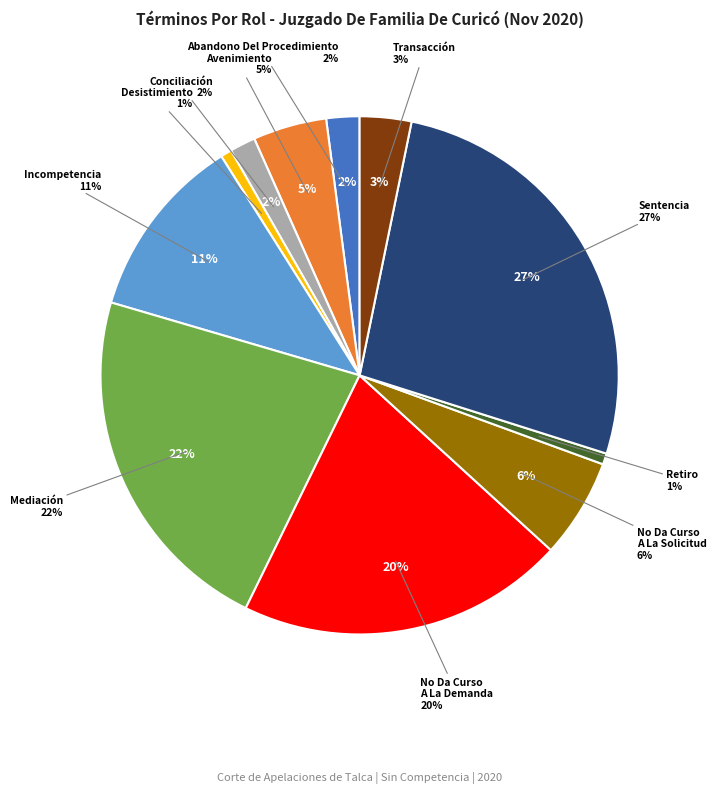

What is the total percentage of Retiro and Incompetencia?

12.2%